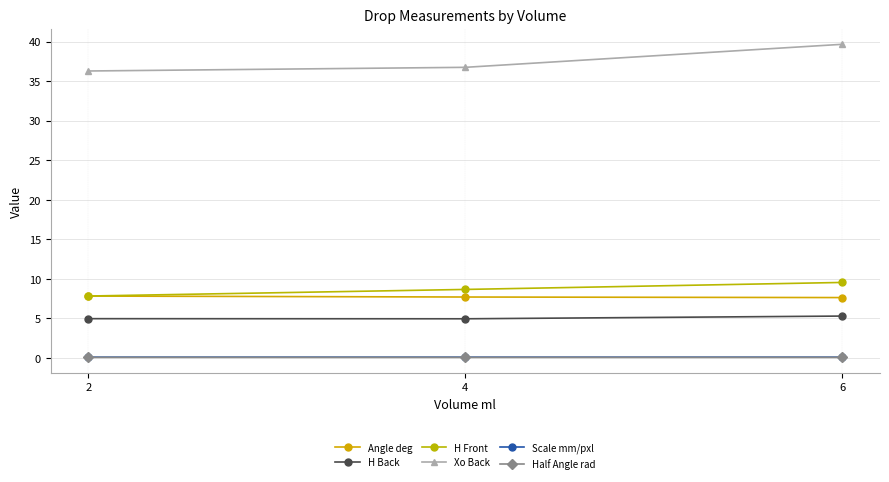

Does the chart have visible grid lines?

Yes